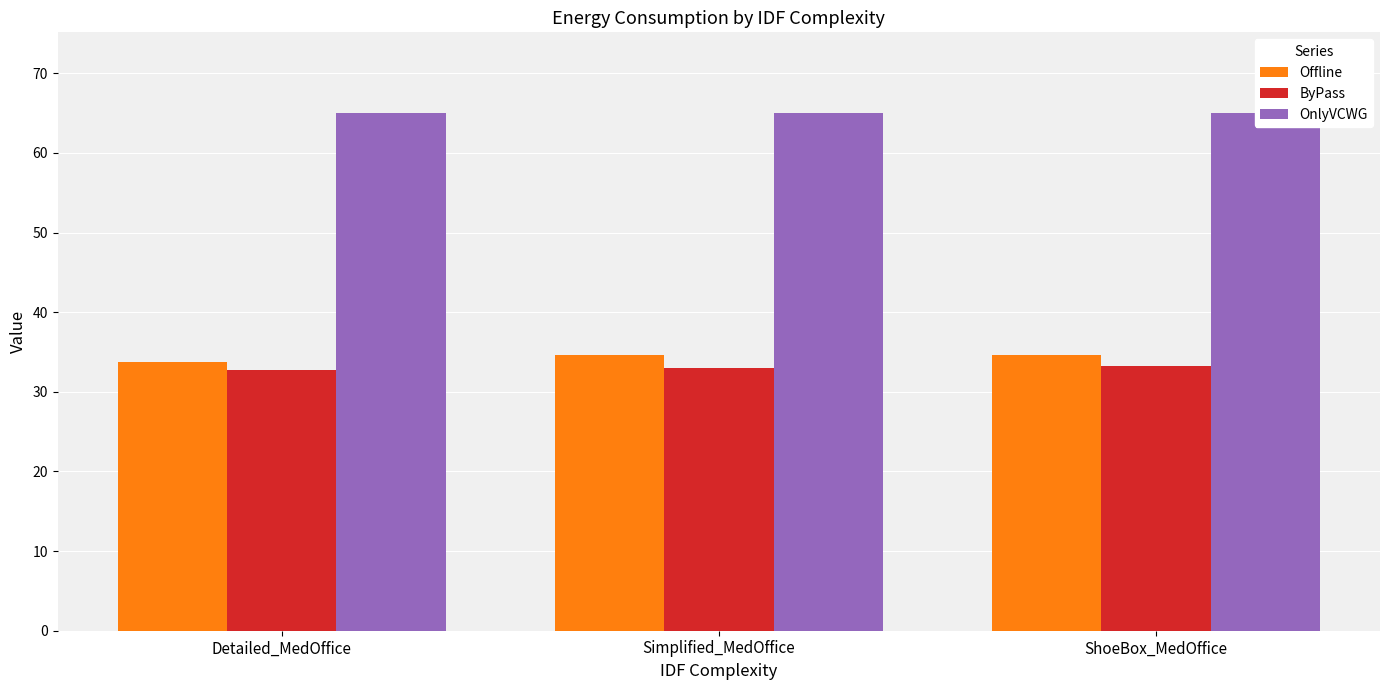

How many values in the ByPass series are below 33?

1